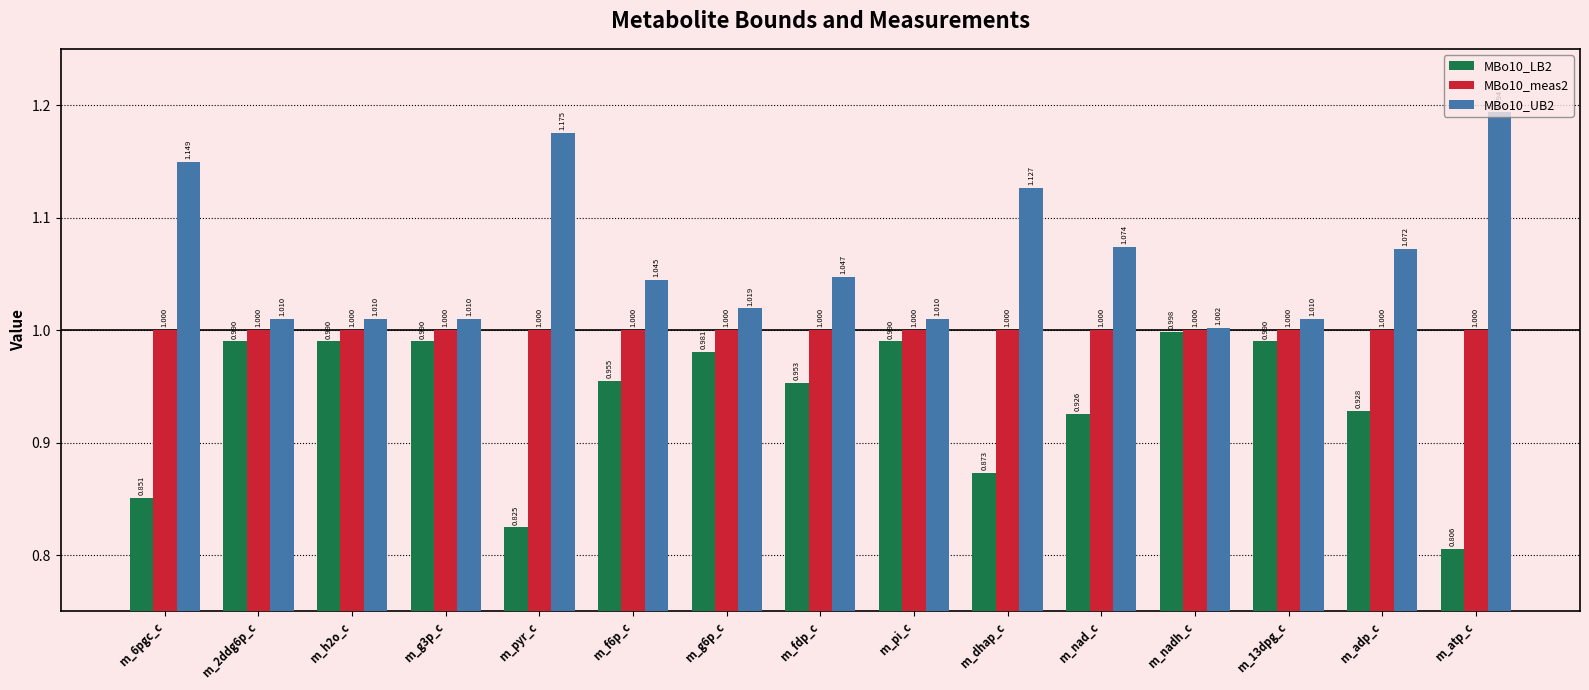

At which label does MBo10_LB2 reach its minimum?

m_atp_c